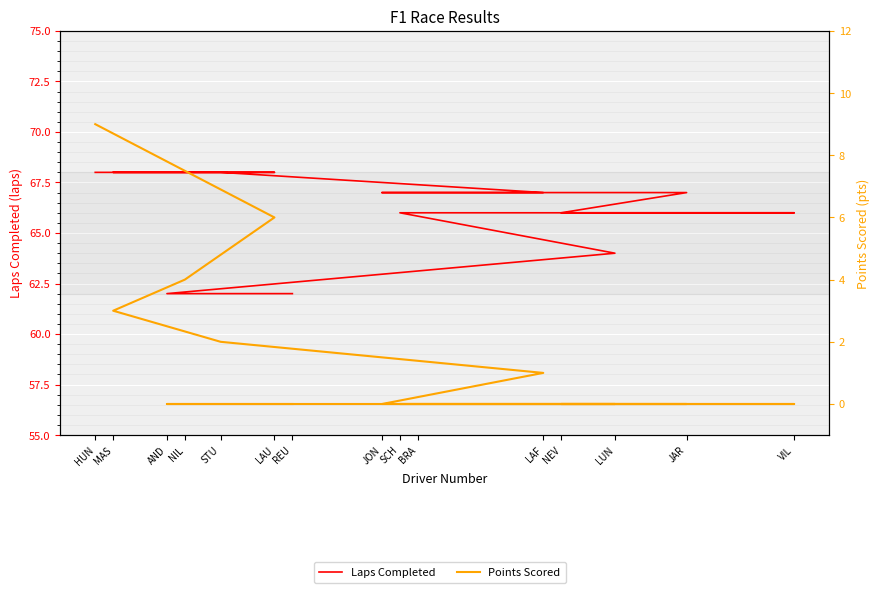

The Points Scored series shows 5 at JON. True or false?

False